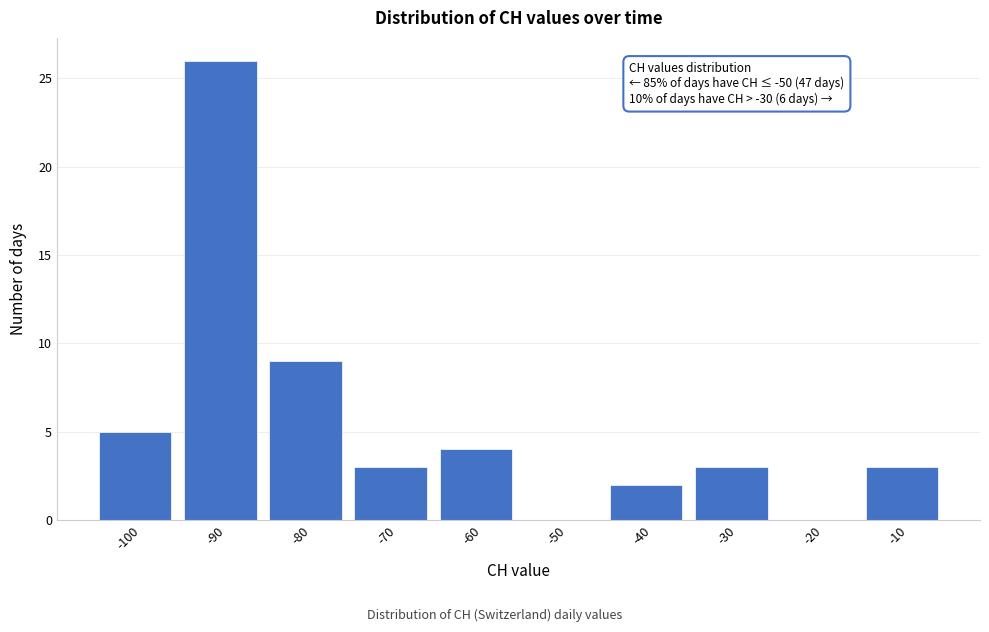

Reading right to left, extract all data points from this chart.

-10=3	-20=0	-30=3	-40=2	-50=0	-60=4	-70=3	-80=9	-90=26	-100=5